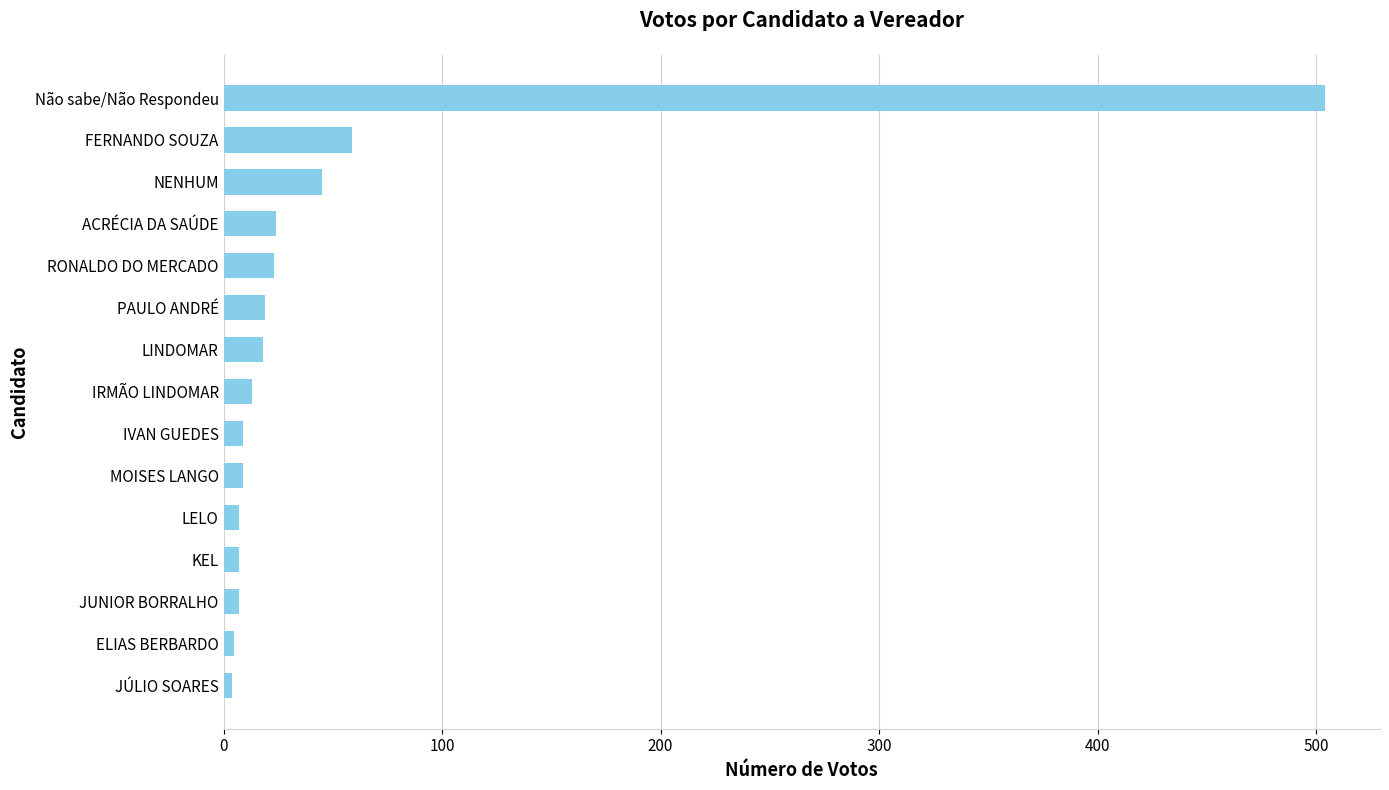

Is it true that the value at Não sabe/Não Respondeu is 674?

False